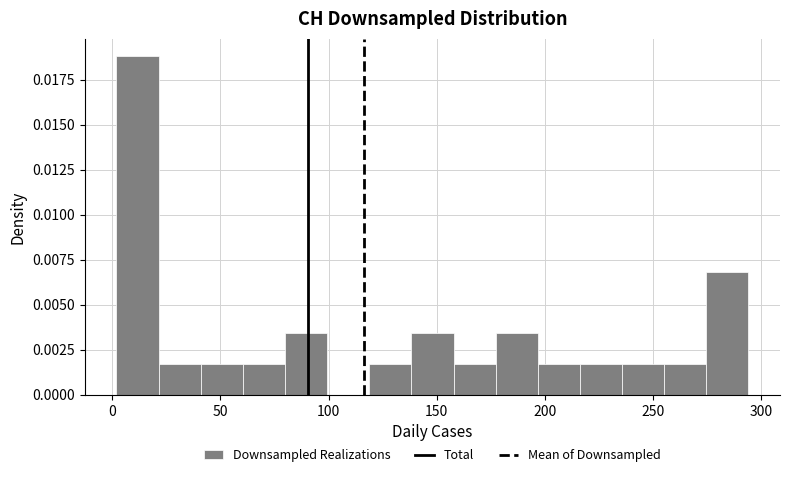

Read against the x-axis, roughly where is the centre of the tallest bar?

10